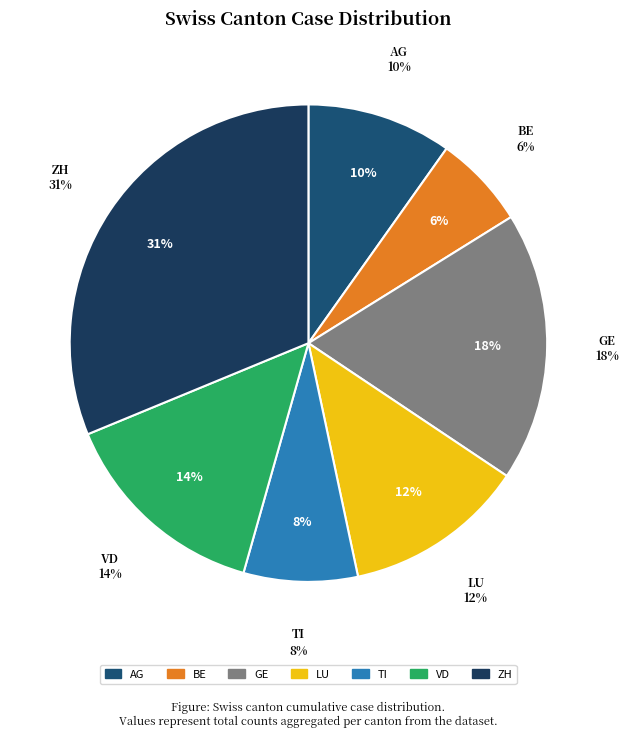

Count the number of slices in the pie.

7